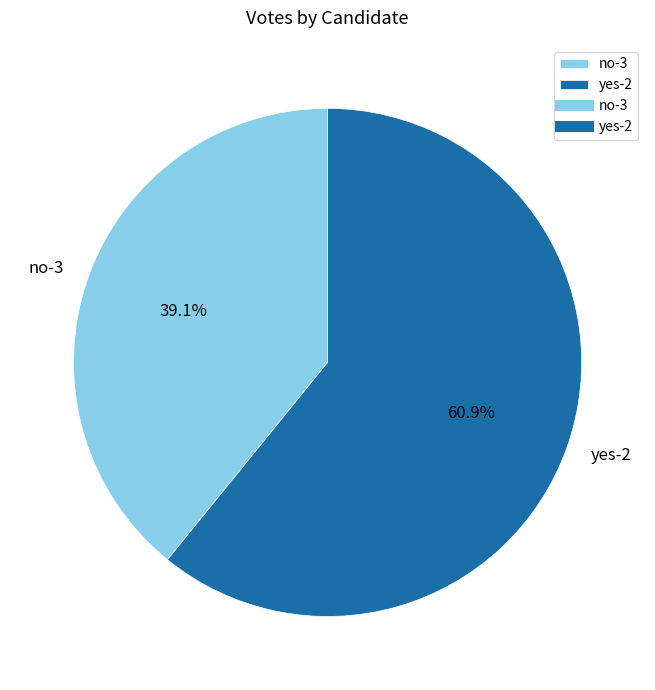

Does no-3 represent more than half of the total?

No